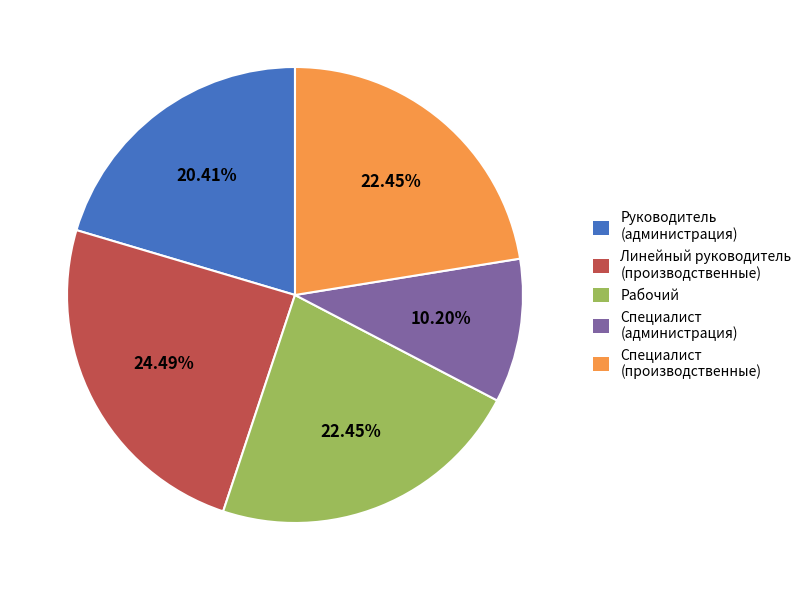

Which category has the smallest portion of the pie?

Специалист (администрация)